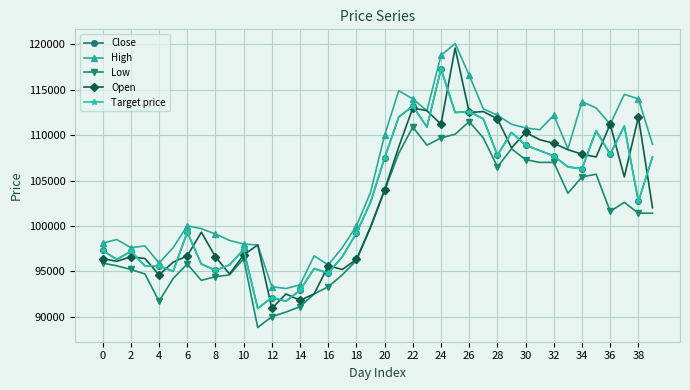

Reading right to left, list all the values displayed in this chart.

Close: 107600	102700	111000	107900	110500	106300	106500	107700	108300	108900	110300	107800	111800	112600	112500	117300	110900	113200	112000	107500	102600	99200	96600	94800	95300	92900	91700	92100	90900	97400	95700	95100	95800	99300	95000	95600	95600	97200	96300	97300
High: 109000	114000	114500	111200	113000	113700	108500	112200	110600	110800	111200	112200	112900	116600	120100	118800	112700	114000	114900	110000	103700	100000	97600	95700	96700	93500	93100	93300	97900	98000	98400	99100	99700	100000	97600	95900	97800	97600	98500	98100
Low: 101400	101400	102600	101600	105700	105400	103600	107000	107000	107300	108500	106500	109700	111500	110100	109700	108900	110900	108000	103900	99800	96200	94600	93300	92500	91100	90500	90000	88800	96400	94600	94400	94000	95800	94200	91700	94700	95200	95600	95900
Open: 102000	112000	105400	111200	107600	107900	108400	109100	109500	110300	108600	111800	112600	112500	119600	111200	112700	113000	108700	104000	99900	96300	95200	95600	92500	91800	92500	90900	97900	96800	94700	96600	99300	96700	96000	94600	96400	96600	96100	96400
Target price: 107600	102700	111000	107900	110500	106300	106500	107700	108300	108900	110300	107800	111800	112600	112500	117300	110900	113200	112000	107500	102600	99200	96600	94800	95300	92900	91700	92100	90900	97400	95700	95100	95800	99300	95000	95600	95600	97200	96300	97300